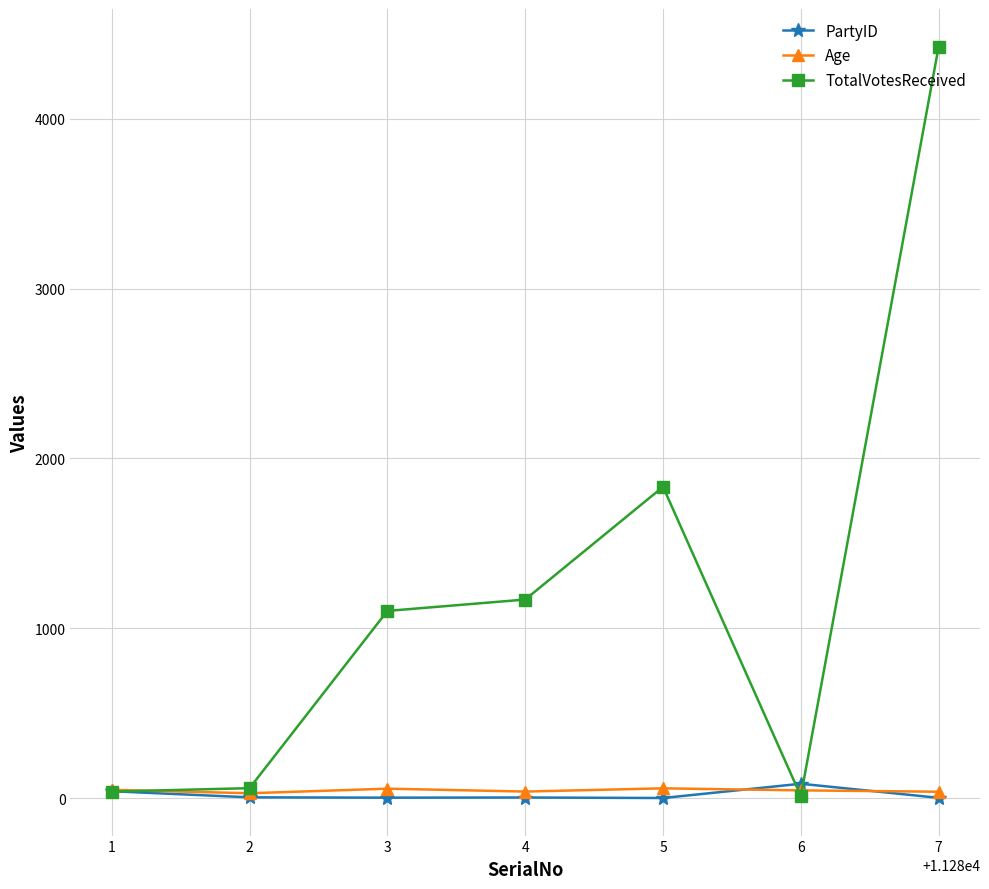

Is the value of Age at 2 greater than the value of TotalVotesReceived at 7?

No